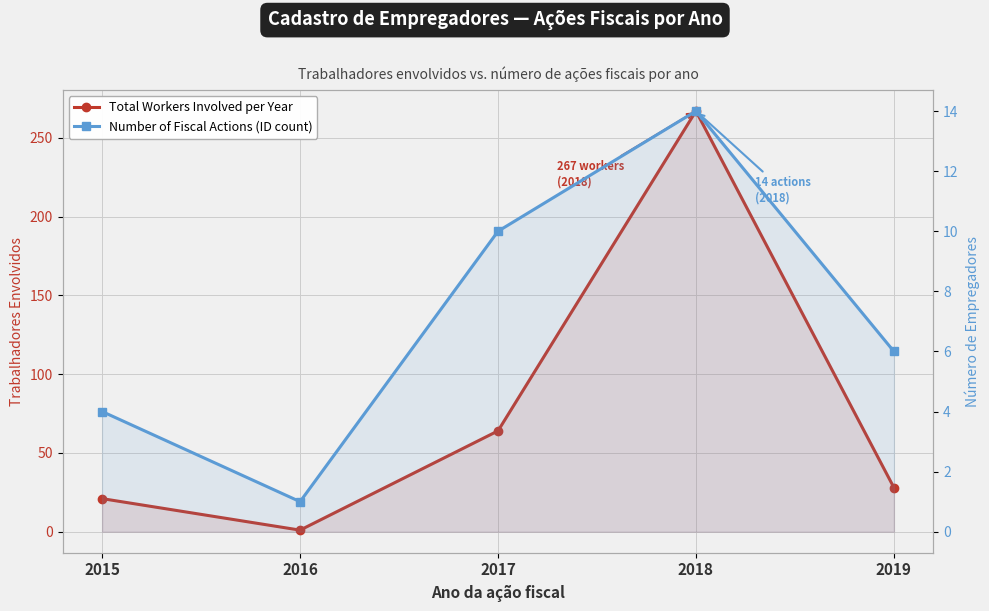

What is the sum of the Total Workers Involved per Year values at 2018 and 2019?

295